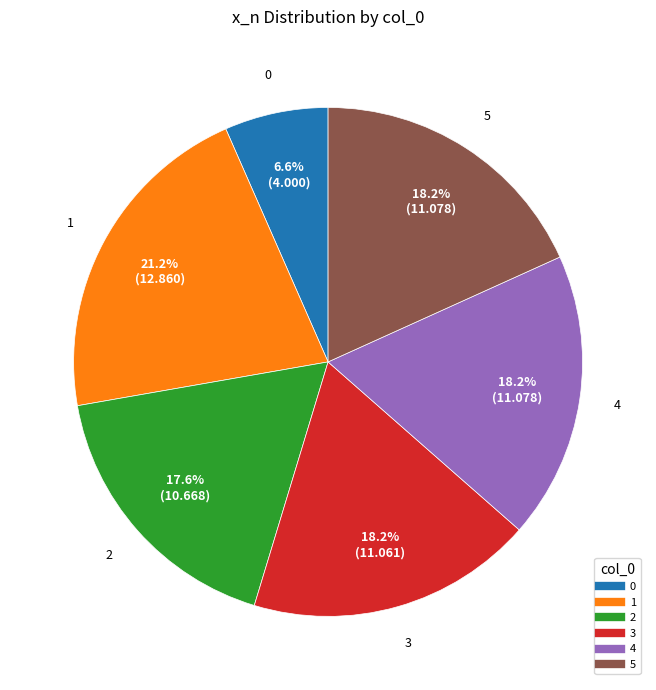

Does any single category account for the majority?

No